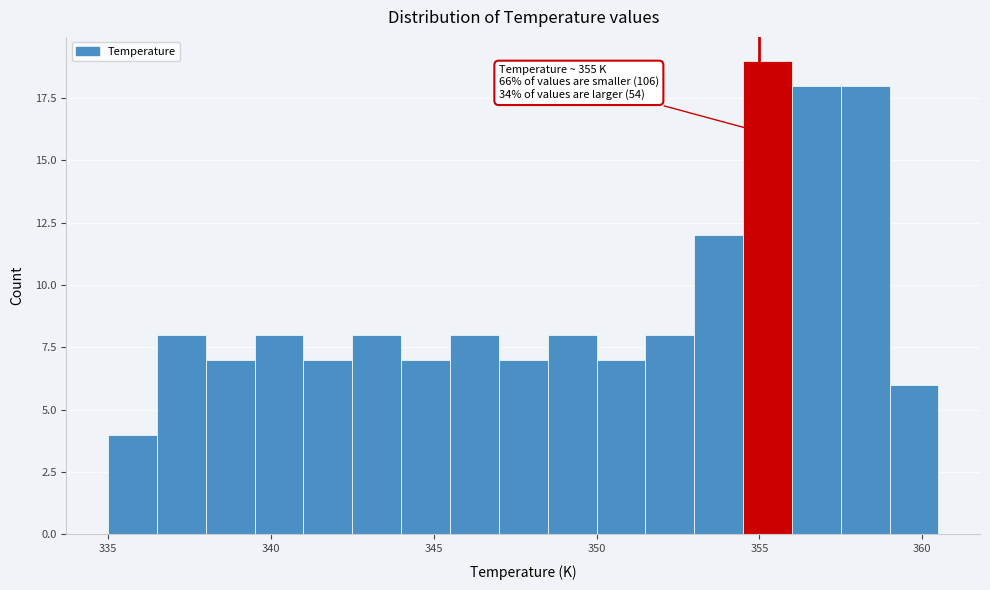

Read against the x-axis, roughly where is the centre of the tallest bar?

355.5